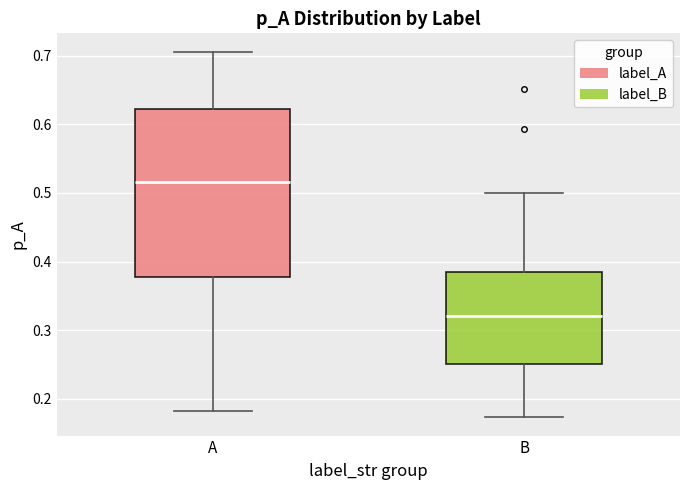

Reading left to right, read every box against the y-axis: the position of its median line, the range the box covers, and the ends of its whiskers. The values are not printed on the chart, so give them approximately, as read against the axis.

A: median 0.52, box 0.38 to 0.62, whiskers 0.18 to 0.71
B: median 0.32, box 0.25 to 0.38, whiskers 0.17 to 0.50